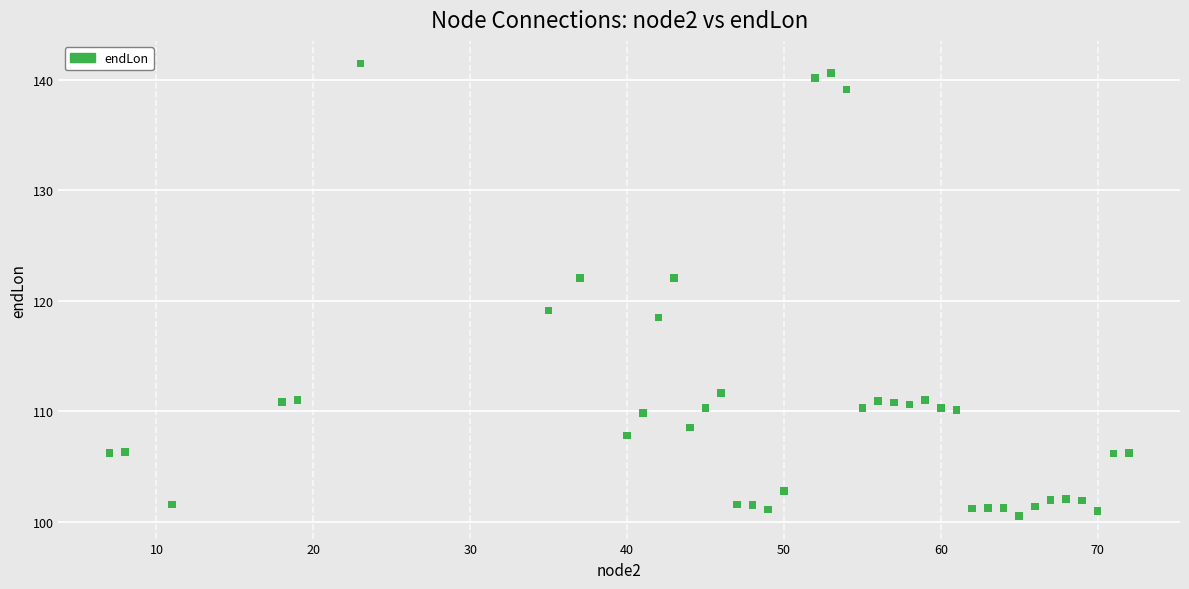

What is the range of X values (max minus min)?

65.0